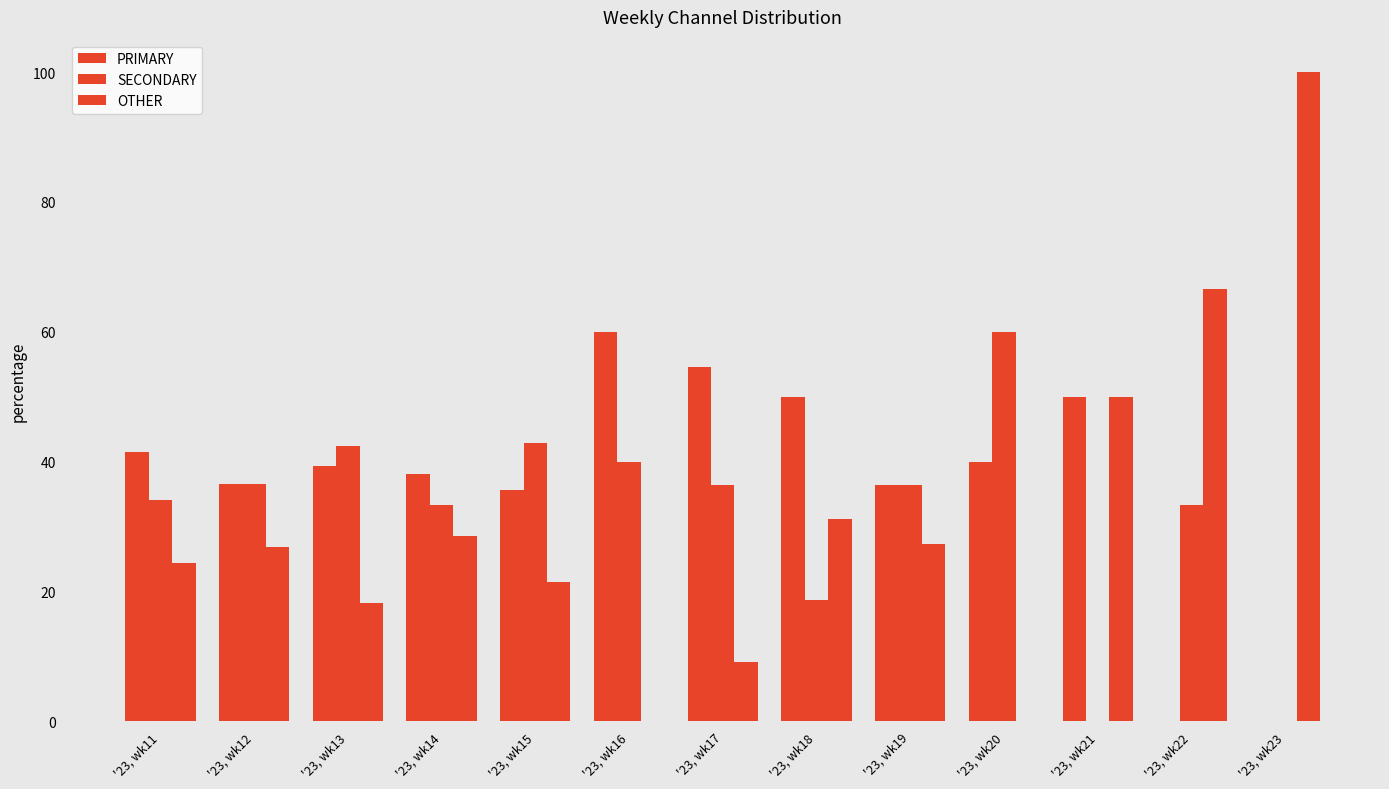

Rank the categories by SECONDARY value from lowest to highest.

'23, wk21, '23, wk23, '23, wk18, '23, wk14, '23, wk22, '23, wk11, '23, wk17, '23, wk19, '23, wk12, '23, wk16, '23, wk13, '23, wk15, '23, wk20